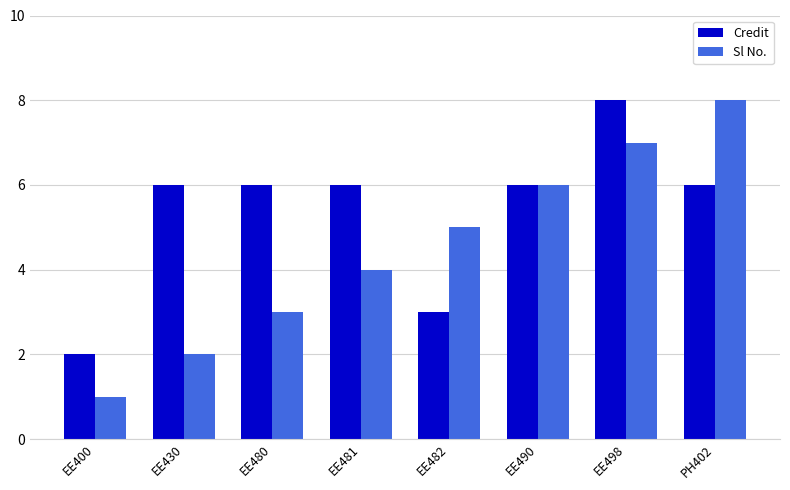

What value does the Credit series have at PH402?

6